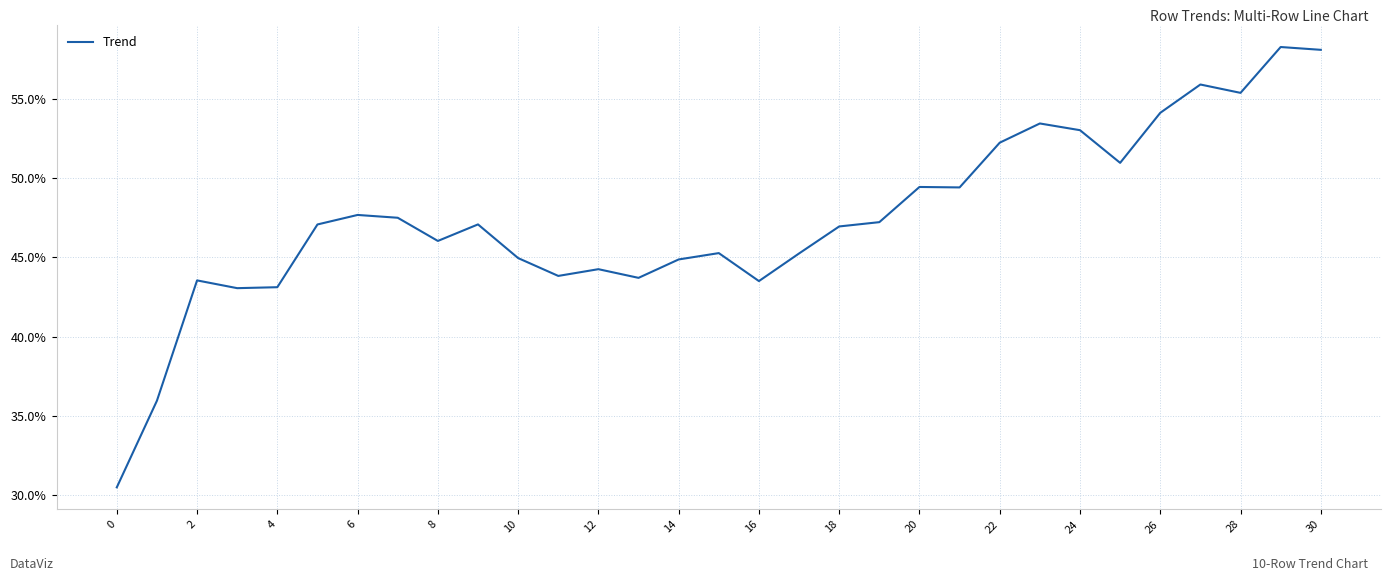

Does the chart have visible grid lines?

Yes